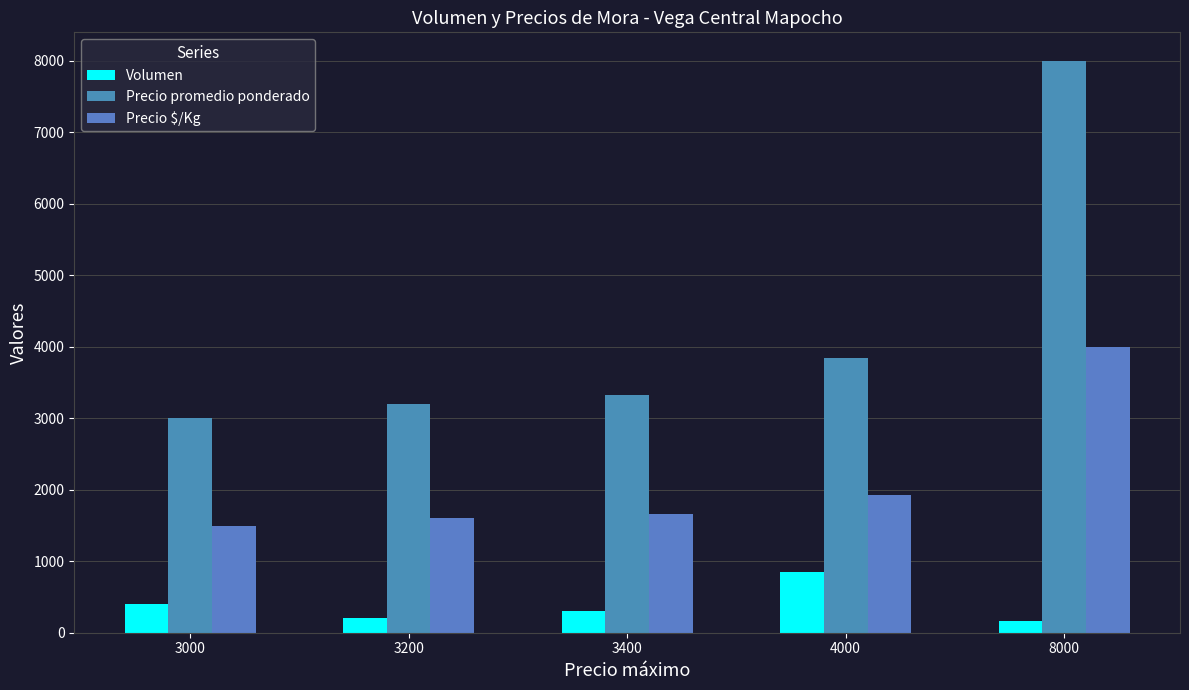

Reading left to right, what are all the values shown in this chart?

Volumen: 3000=405	3200=200	3400=300	4000=850	8000=170
Precio promedio ponderado: 3000=3000	3200=3200	3400=3320	4000=3850	8000=8000
Precio $/Kg: 3000=1500	3200=1600	3400=1660	4000=1925	8000=4000